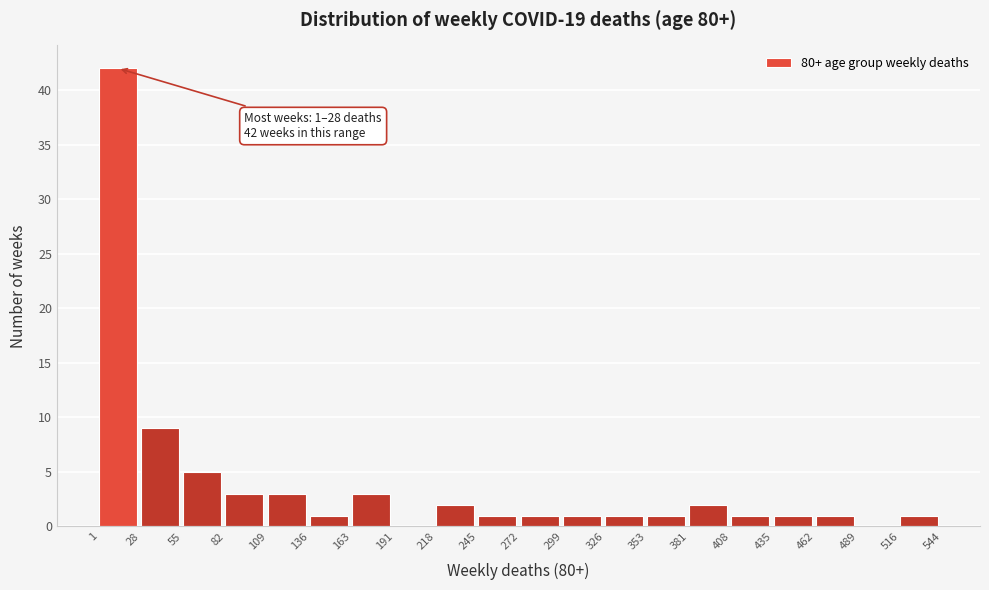

Which range on the x-axis has the tallest bar?

1 to 28